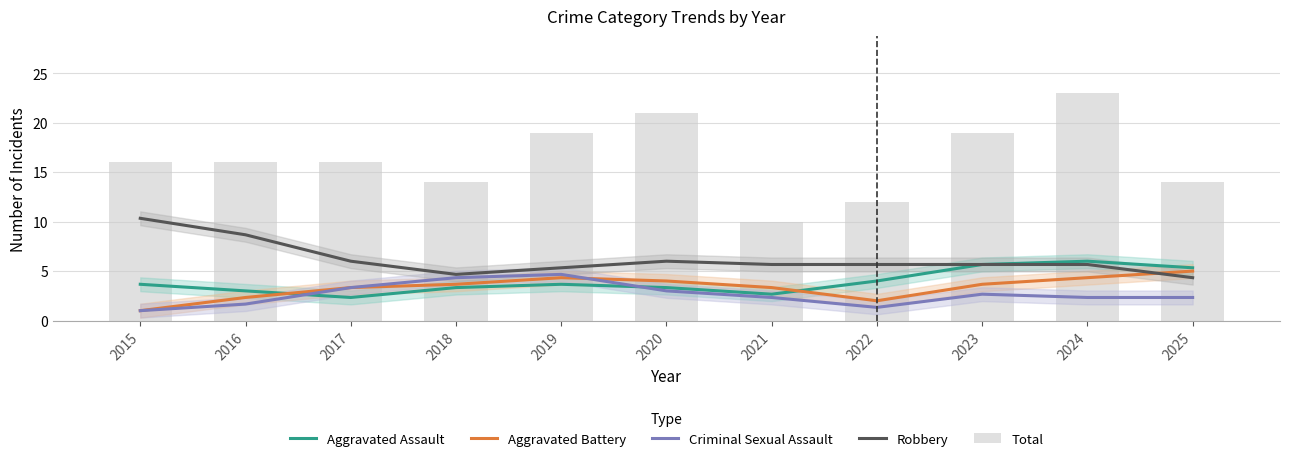

At which category is the sum across all series the highest?

2024